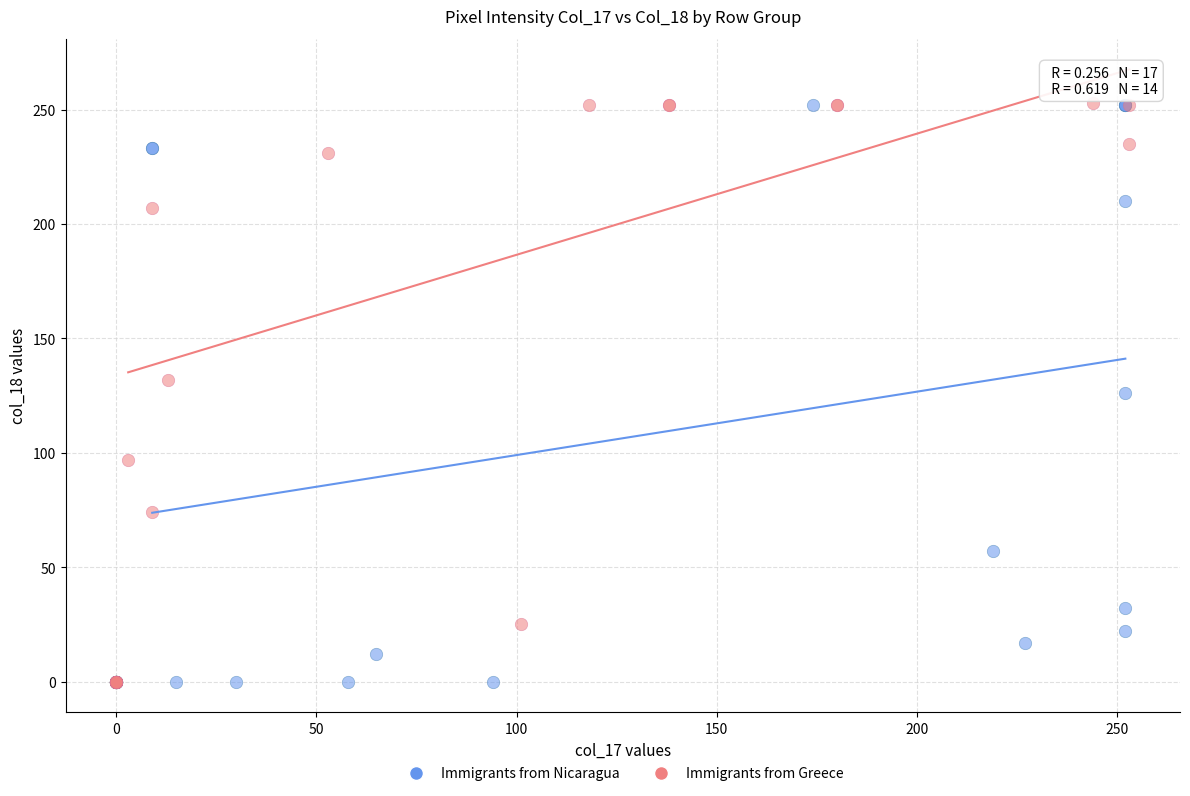

What are all the series names shown in the legend?

Immigrants from Nicaragua, Immigrants from Greece